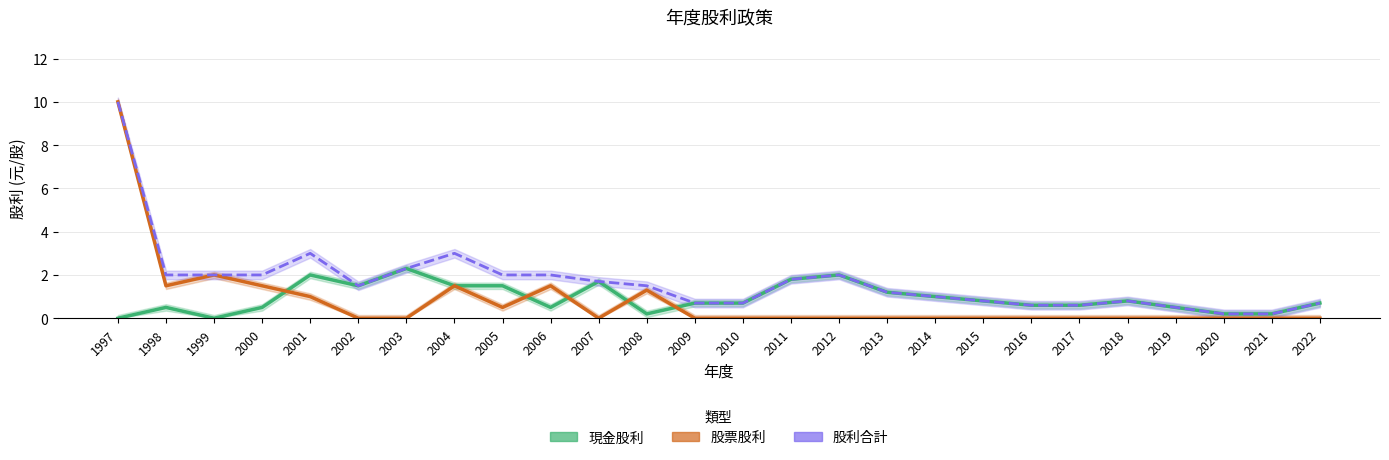

Rank the series at 2012 from lowest to highest value.

股票股利, 現金股利, 股利合計